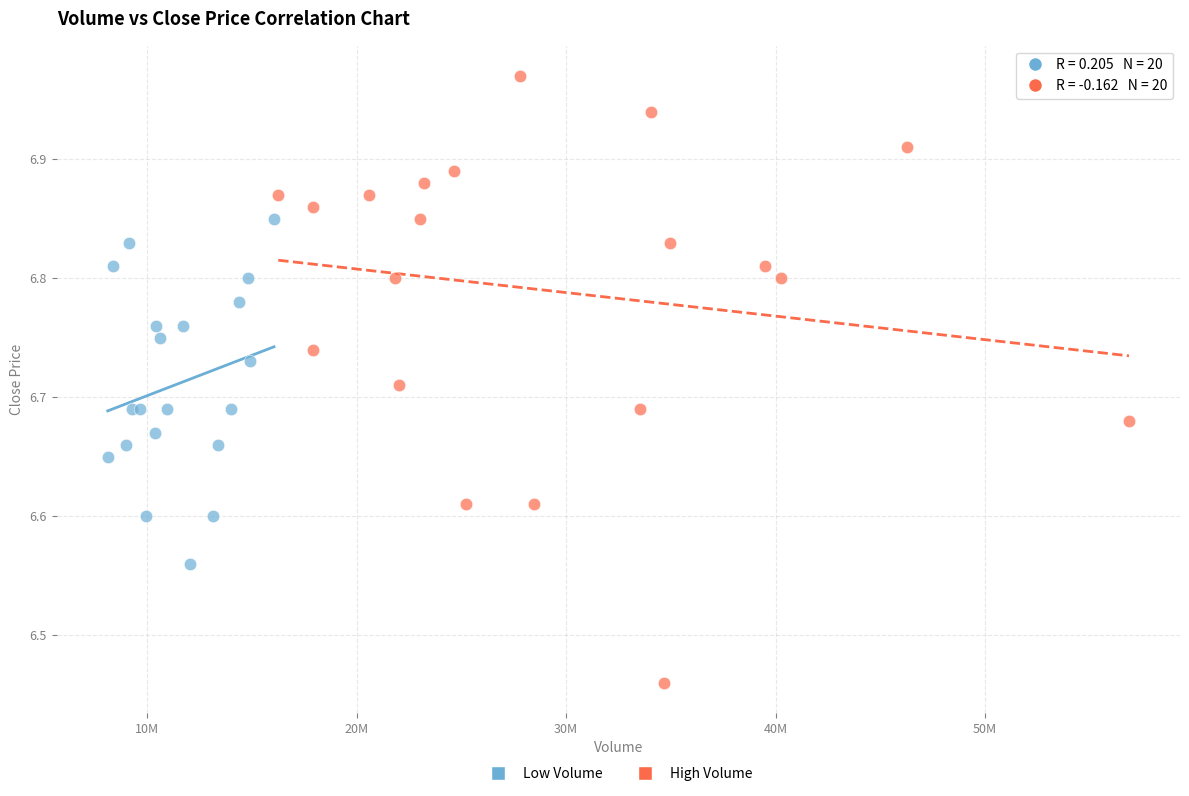

Which series reaches the maximum Y coordinate?

High Volume